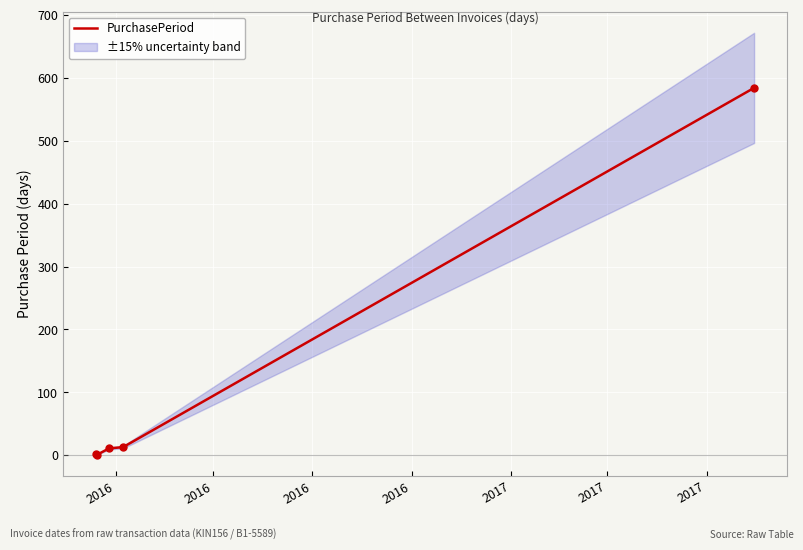

What is the highest value of the PurchasePeriod series?

584